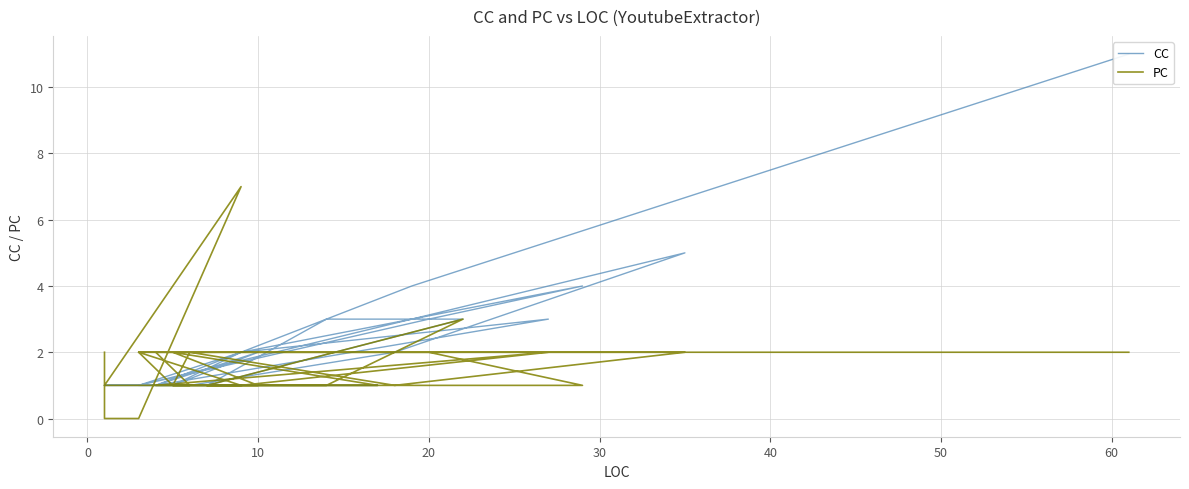

How many lines are shown in the chart?

2